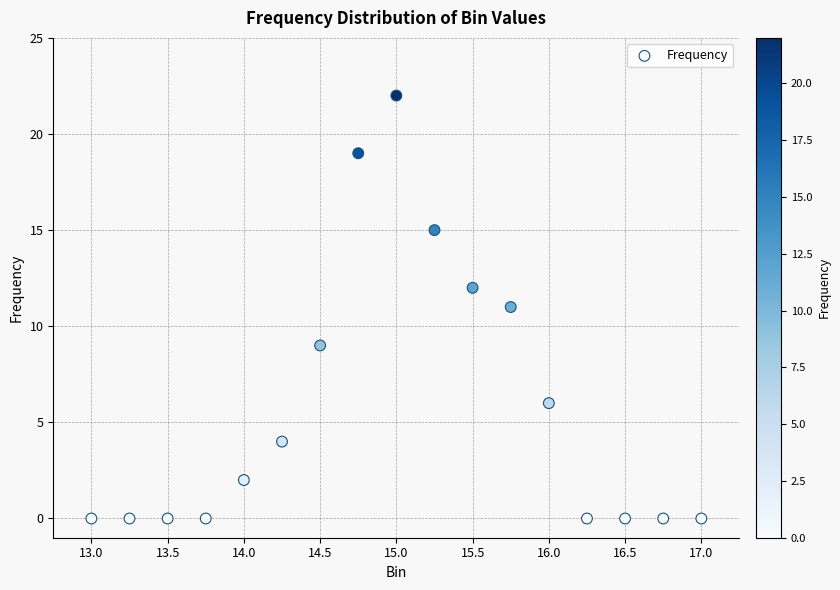

What is the range of Y values (max minus min)?

22